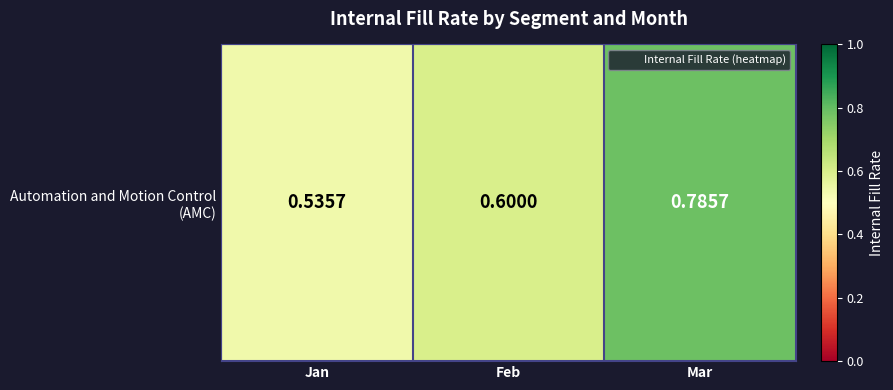

List the labels in order of value, largest first.

Mar, Feb, Jan